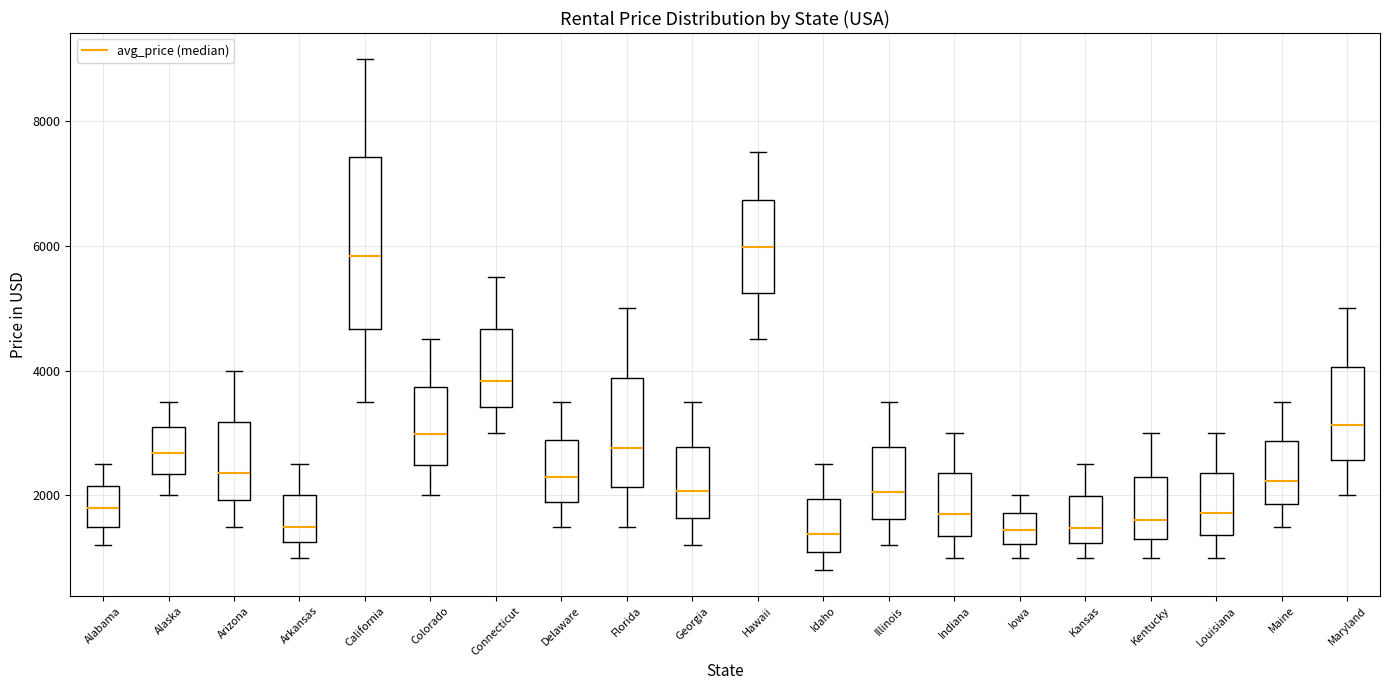

Reading left to right, transcribe this box plot: for each box, give where its median line is, the range the box spans, and where its two whiskers end, as read against the y-axis. The values are not printed on the chart, so give them approximately, as read against the axis.

Alabama: median 1800, box 1400 to 2200, whiskers 1200 to 2600
Alaska: median 2600, box 2400 to 3000, whiskers 2000 to 3600
Arizona: median 2400, box 2000 to 3200, whiskers 1600 to 4000
Arkansas: median 1400, box 1200 to 2000, whiskers 1000 to 2600
California: median 5800, box 4600 to 7400, whiskers 3600 to 9000
Colorado: median 3000, box 2400 to 3800, whiskers 2000 to 4600
Connecticut: median 3800, box 3400 to 4600, whiskers 3000 to 5600
Delaware: median 2200, box 1800 to 2800, whiskers 1600 to 3600
Florida: median 2800, box 2200 to 3800, whiskers 1600 to 5000
Georgia: median 2000, box 1600 to 2800, whiskers 1200 to 3600
Hawaii: median 6000, box 5200 to 6800, whiskers 4600 to 7600
Idaho: median 1400, box 1000 to 2000, whiskers 800 to 2600
Illinois: median 2000, box 1600 to 2800, whiskers 1200 to 3600
Indiana: median 1800, box 1400 to 2400, whiskers 1000 to 3000
Iowa: median 1400, box 1200 to 1800, whiskers 1000 to 2000
Kansas: median 1400, box 1200 to 2000, whiskers 1000 to 2600
Kentucky: median 1600, box 1400 to 2400, whiskers 1000 to 3000
Louisiana: median 1800, box 1400 to 2400, whiskers 1000 to 3000
Maine: median 2200, box 1800 to 2800, whiskers 1600 to 3600
Maryland: median 3200, box 2600 to 4000, whiskers 2000 to 5000